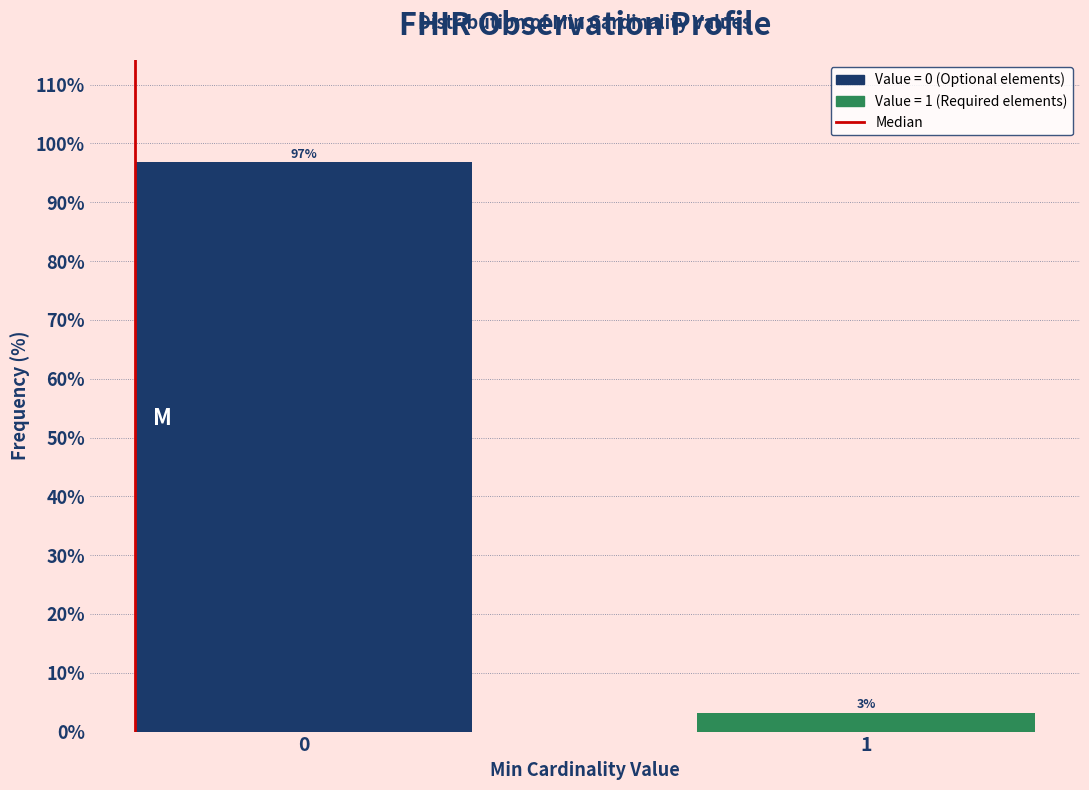

What is the maximum value shown in the chart?

96.8